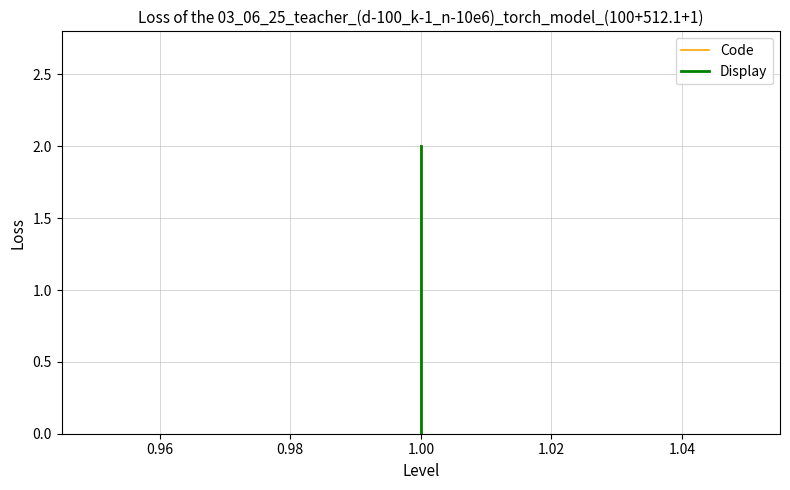

Between 0.94 and 0.98, which series saw the biggest shift?

Code